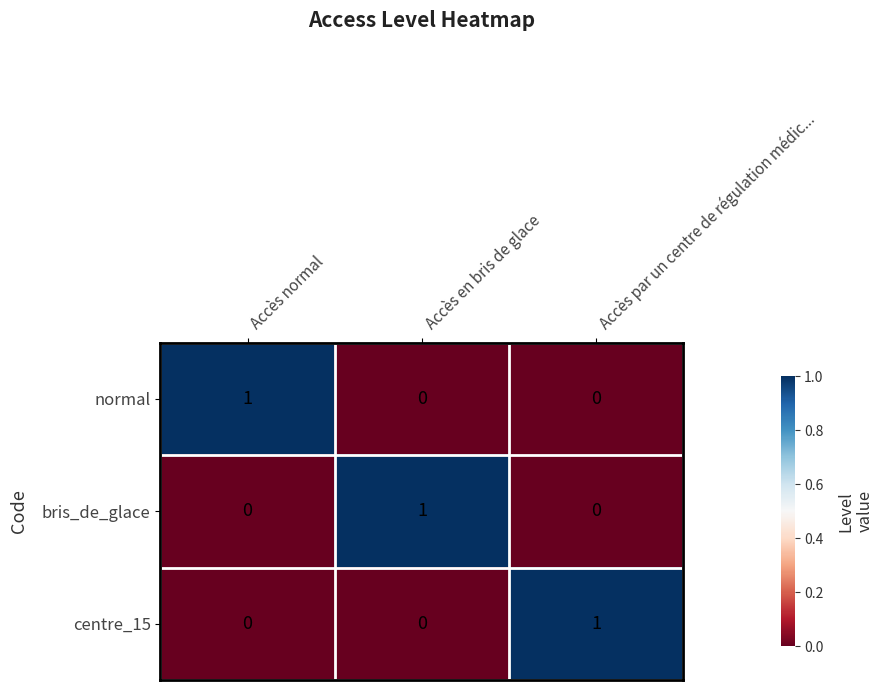

What is the total value across all series at Accès par un centre de régulation médic...?

1